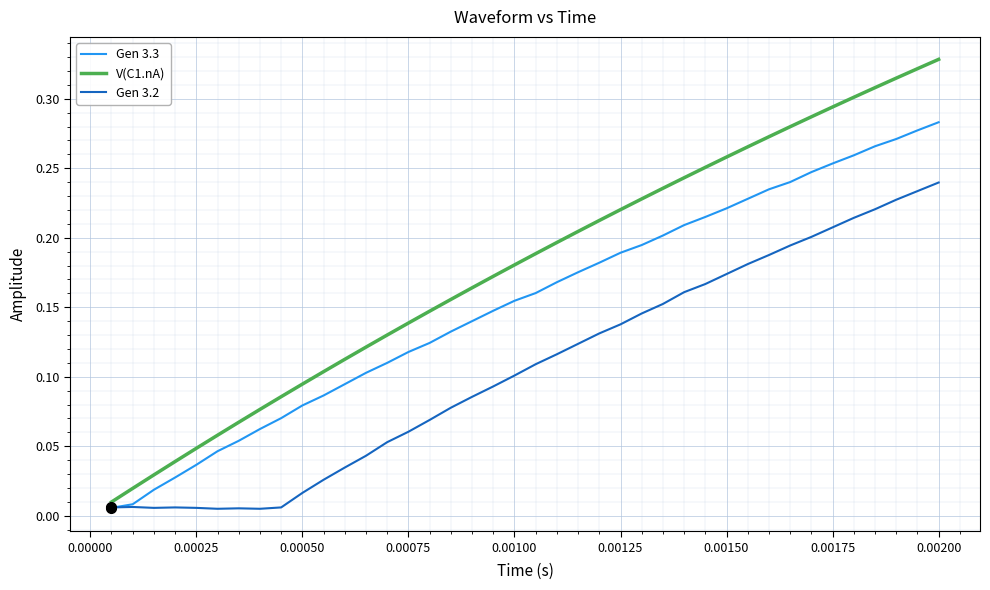

How many lines are shown in the chart?

3